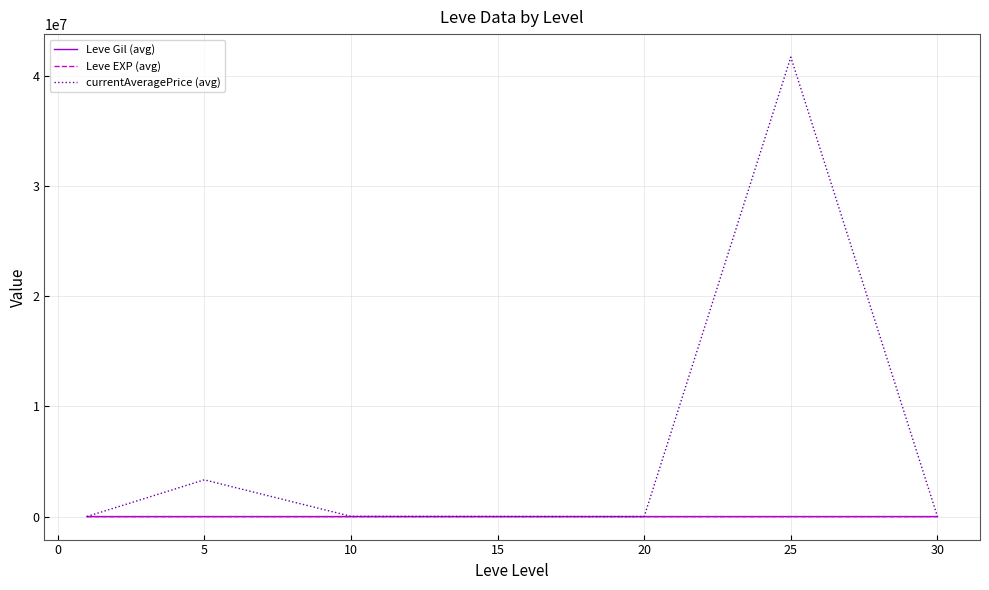

Which series has the largest total across all categories?

currentAveragePrice (avg)